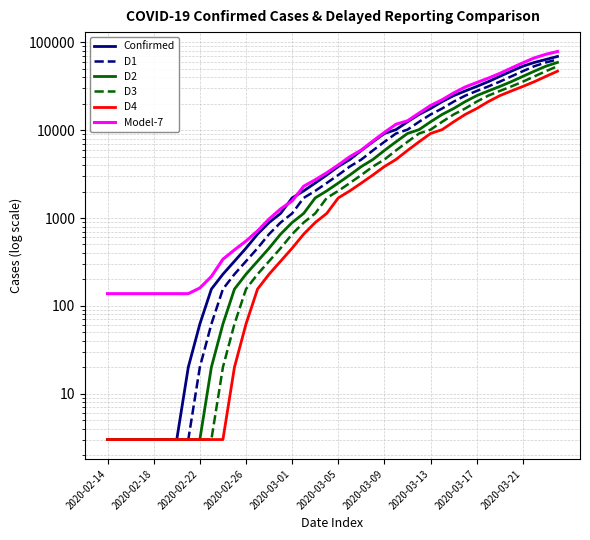

How many categories are shown in the chart?

40